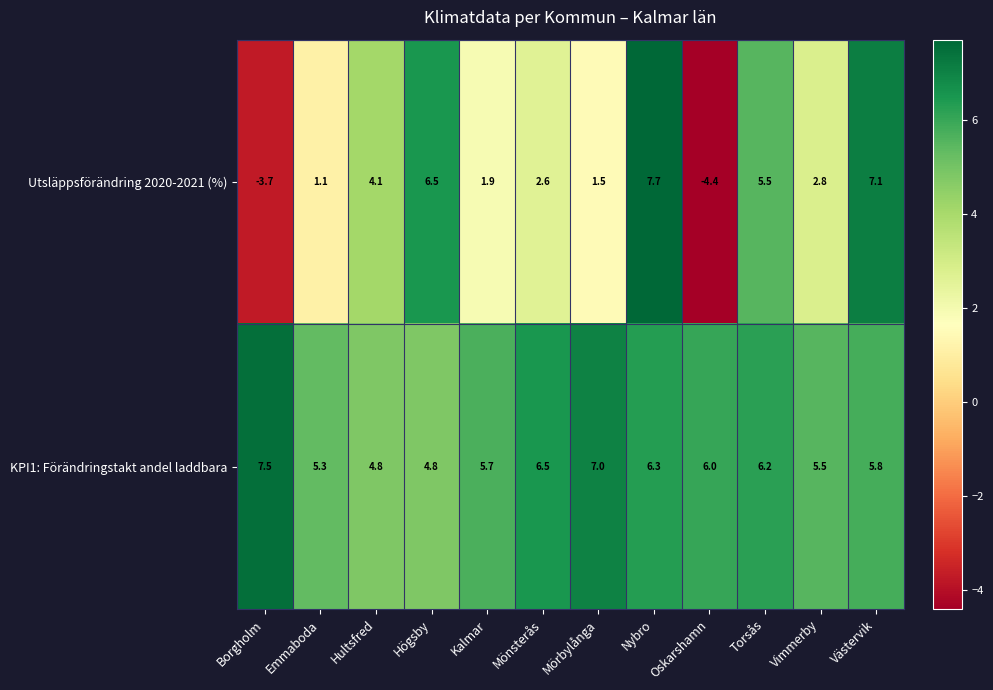

Rank the series at Nybro from lowest to highest value.

KPI1: Förändringstakt andel laddbara, Utsläppsförändring 2020-2021 (%)